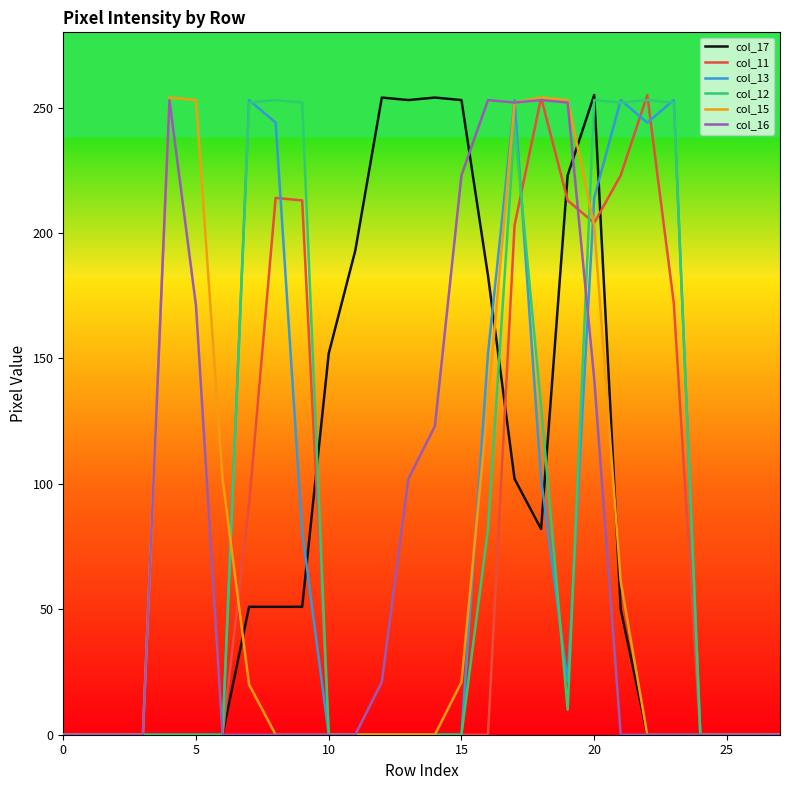

Does the chart have visible grid lines?

No